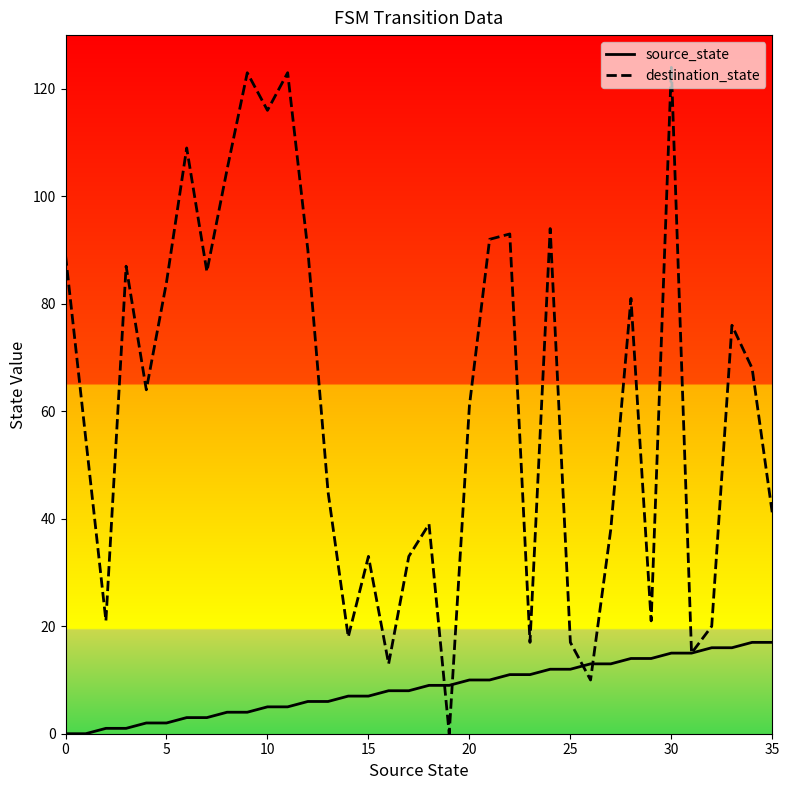

Which series has the largest total across all categories?

destination_state